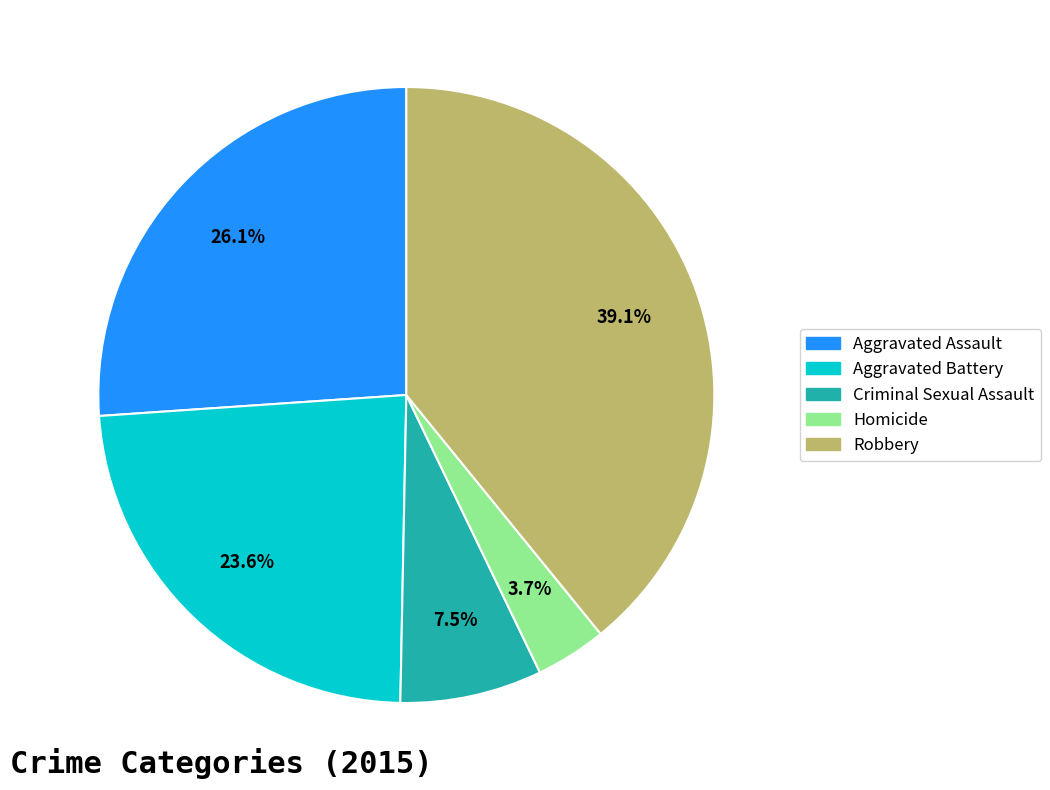

What portion of the pie excludes Aggravated Assault?

73.9%